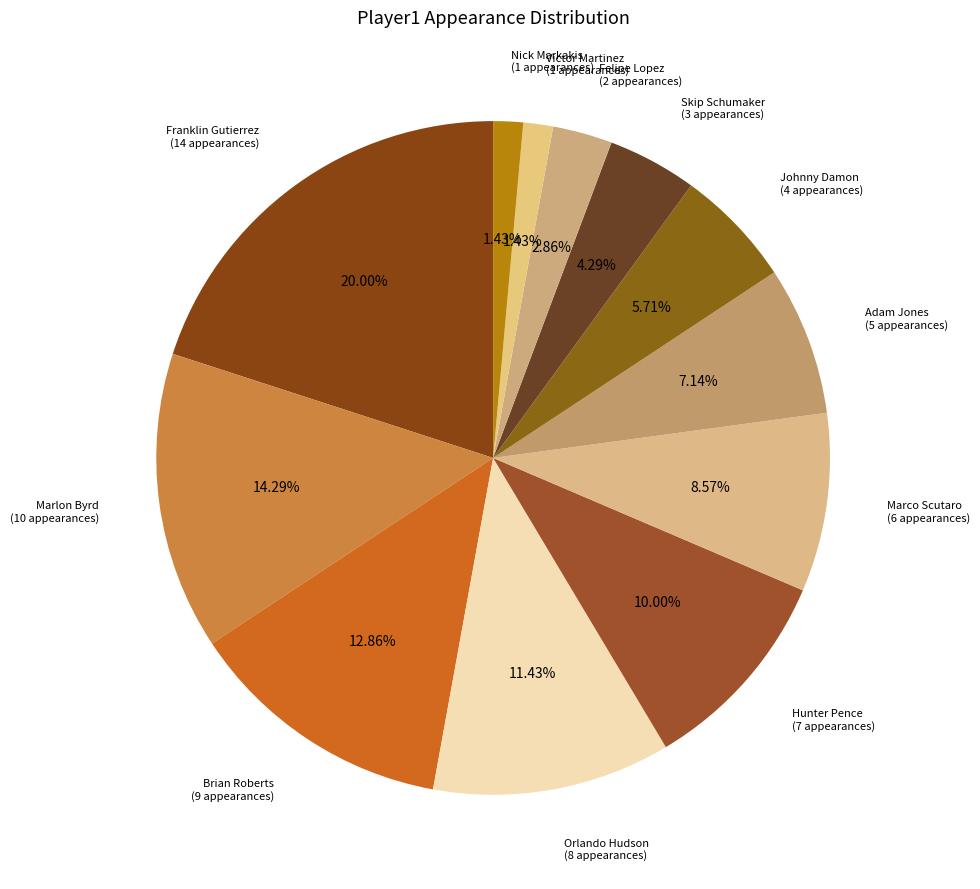

Is there a majority slice in this chart?

No